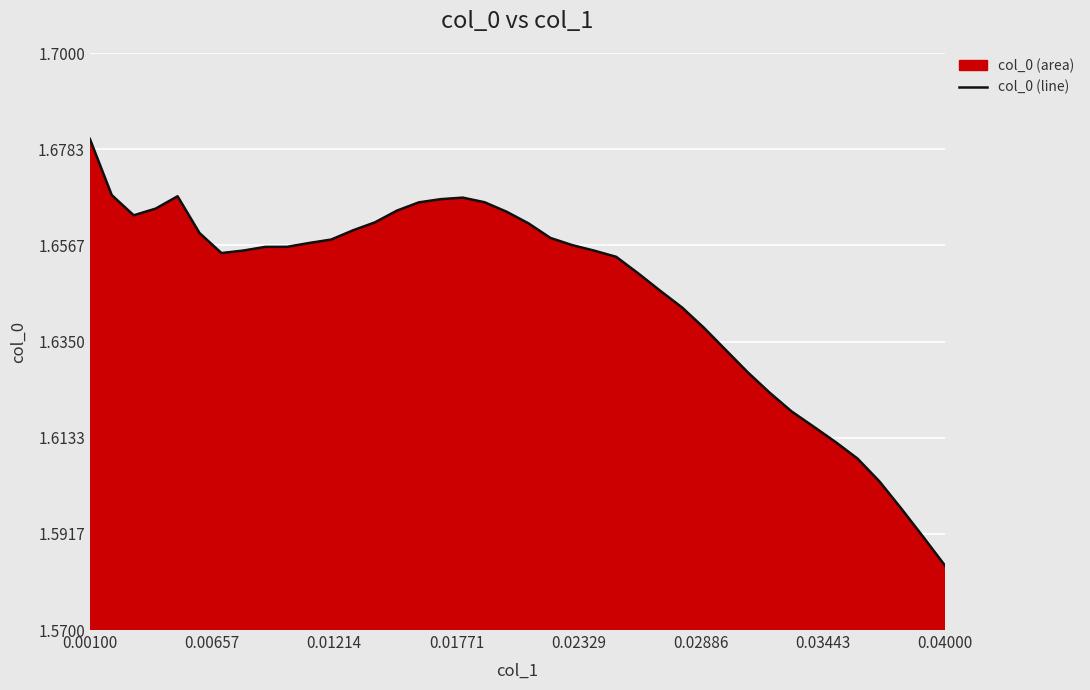

How many lines are shown in the chart?

1